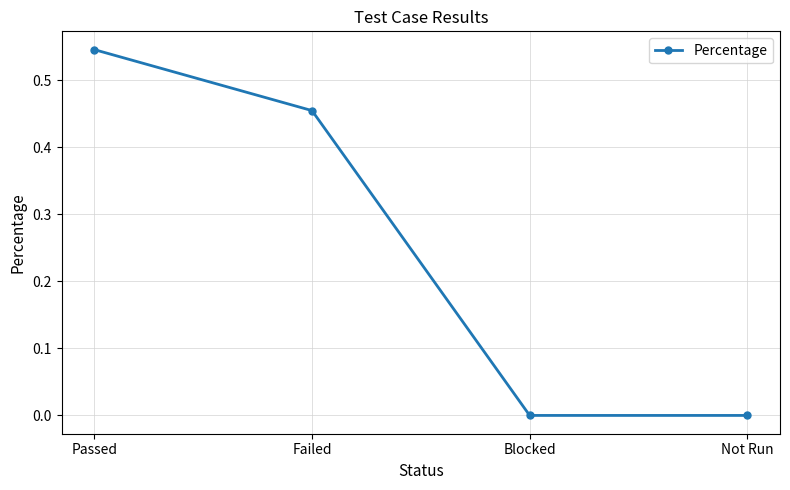

What is the label of the 2nd point from the right?

Blocked